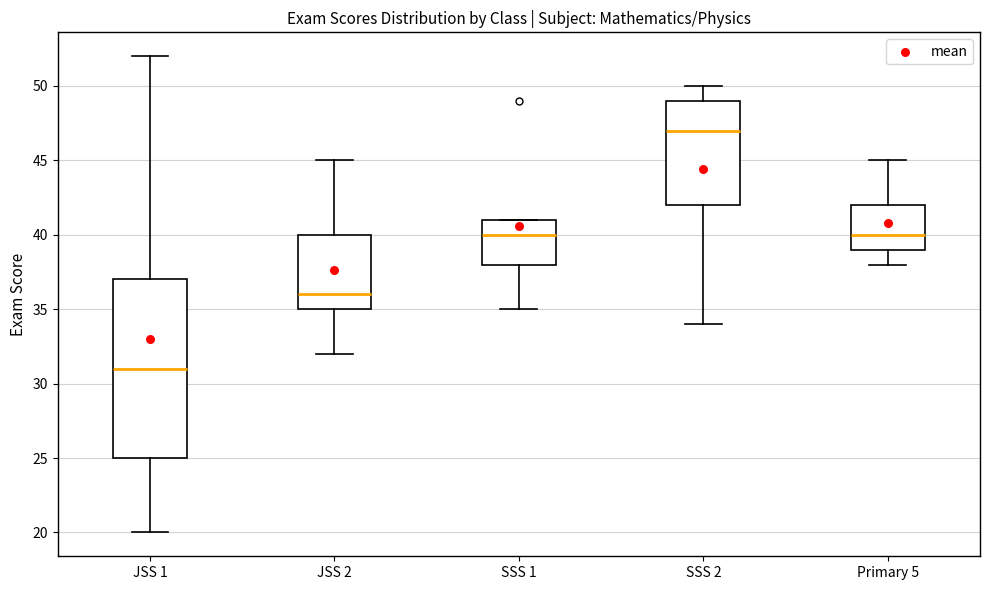

Which box is the tallest, from its lower edge to its upper edge?

JSS 1